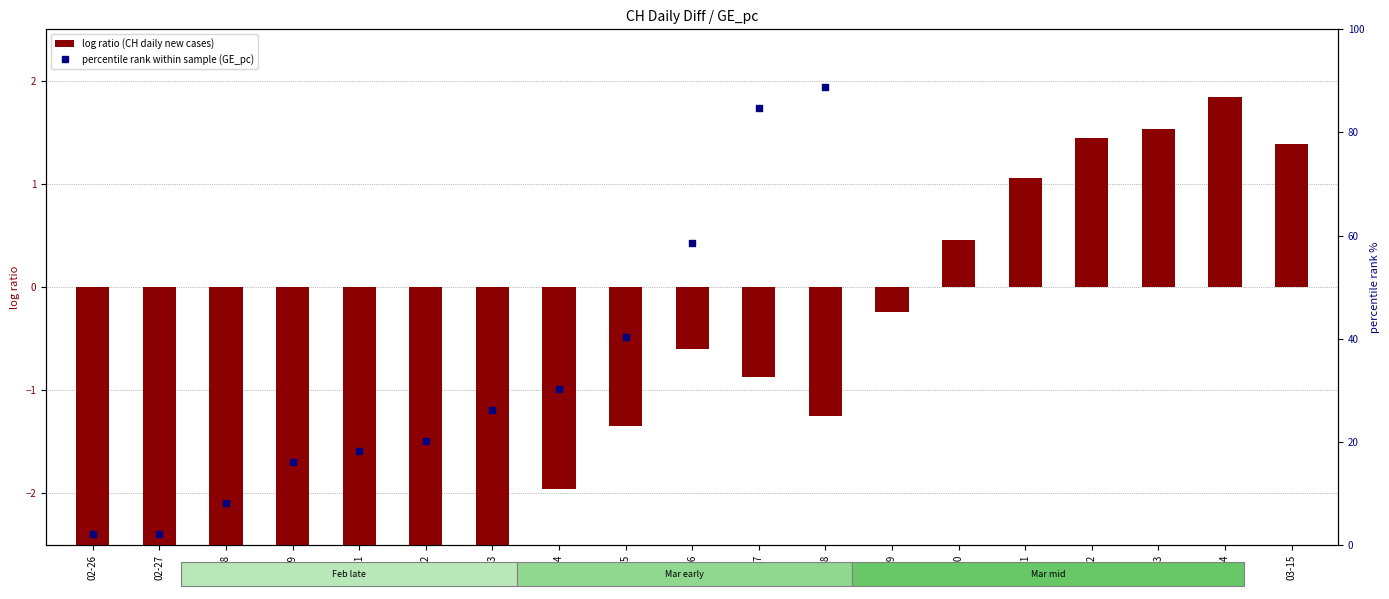

Which series contains the lowest Y value?

log ratio (CH daily diff)